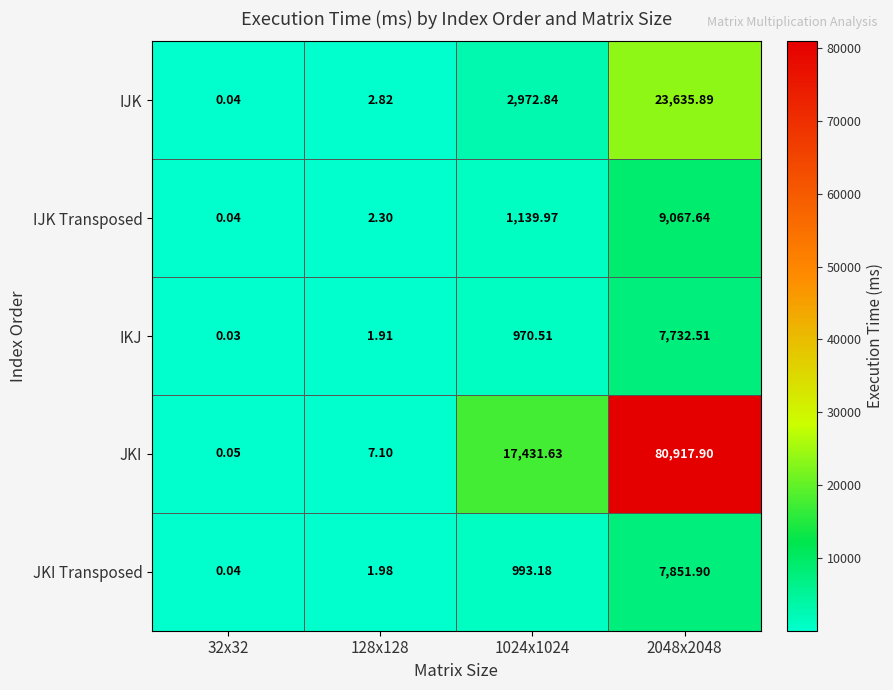

At 2048x2048, list the series in order from smallest to largest.

IKJ, JKI Transposed, IJK Transposed, IJK, JKI